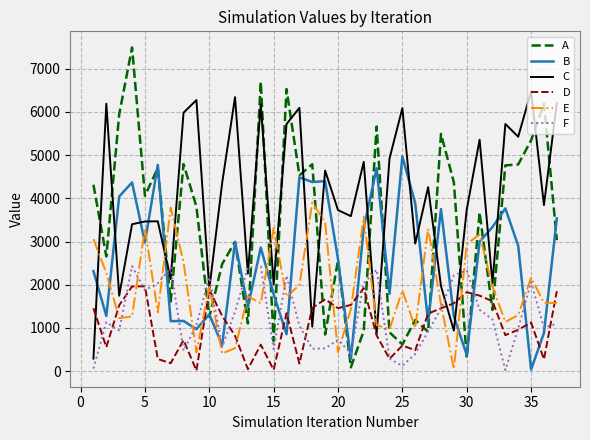

Which series has the largest total across all categories?

C